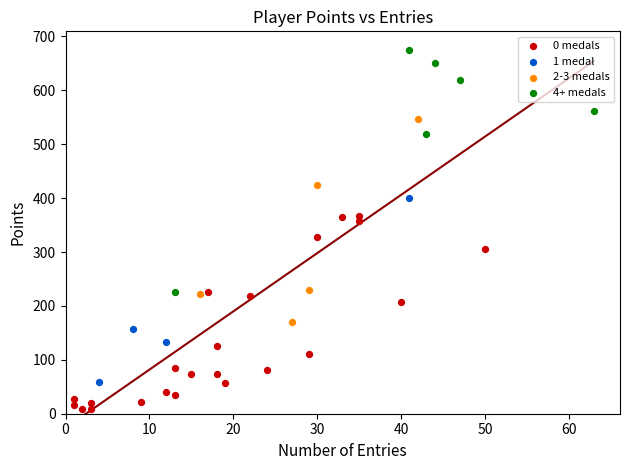

Which series contains the highest Y value?

4+ medals